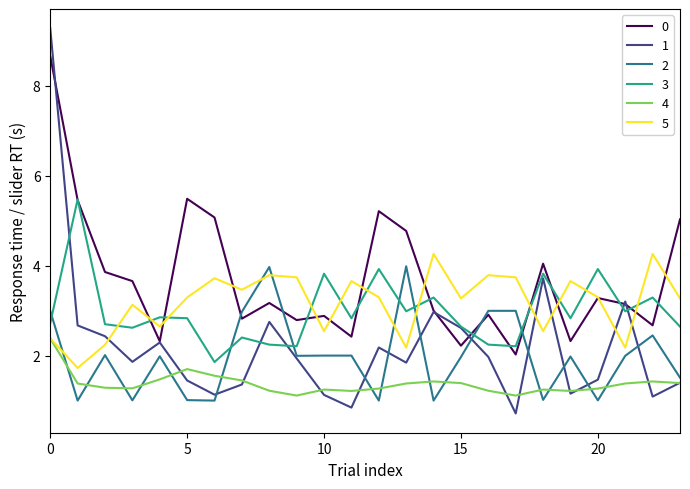

True or false: 5 and 2 intersect in this chart.

True